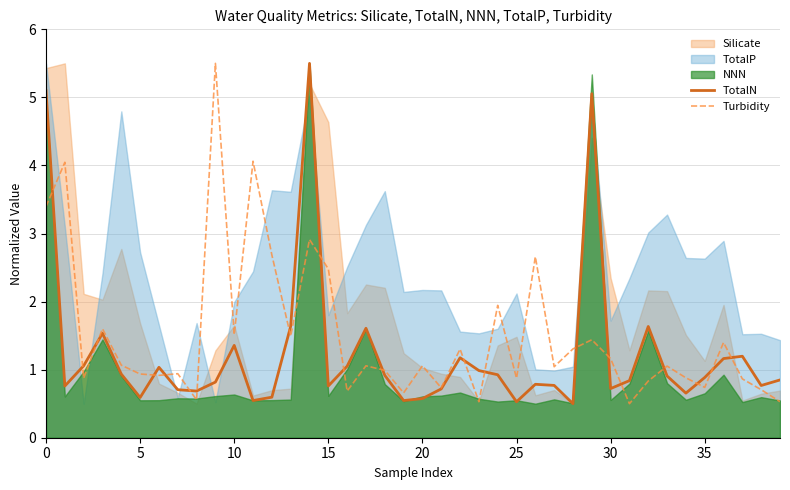

What is the maximum value for TotalN?

5.5